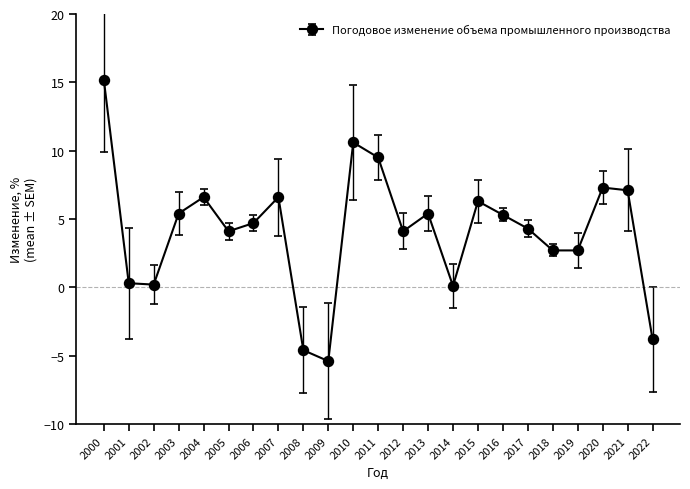

What is the difference between the second highest and second lowest values?

15.2